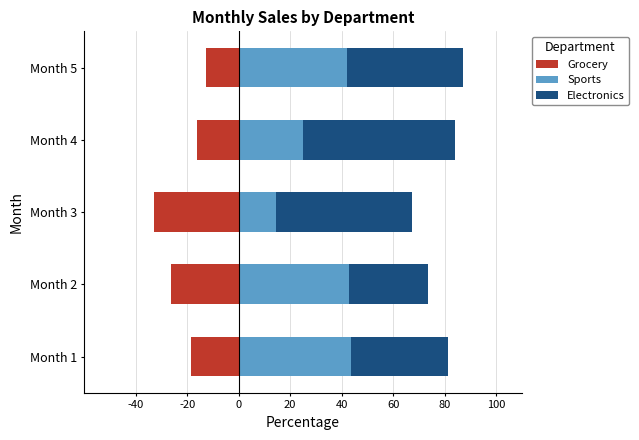

Reading left to right, extract all data points from this chart.

Grocery: -18.6	-26.4	-32.8	-16.0	-12.7
Sports: 43.7	42.8	14.5	25.0	42.0
Electronics: 37.7	30.8	52.7	59.0	45.3